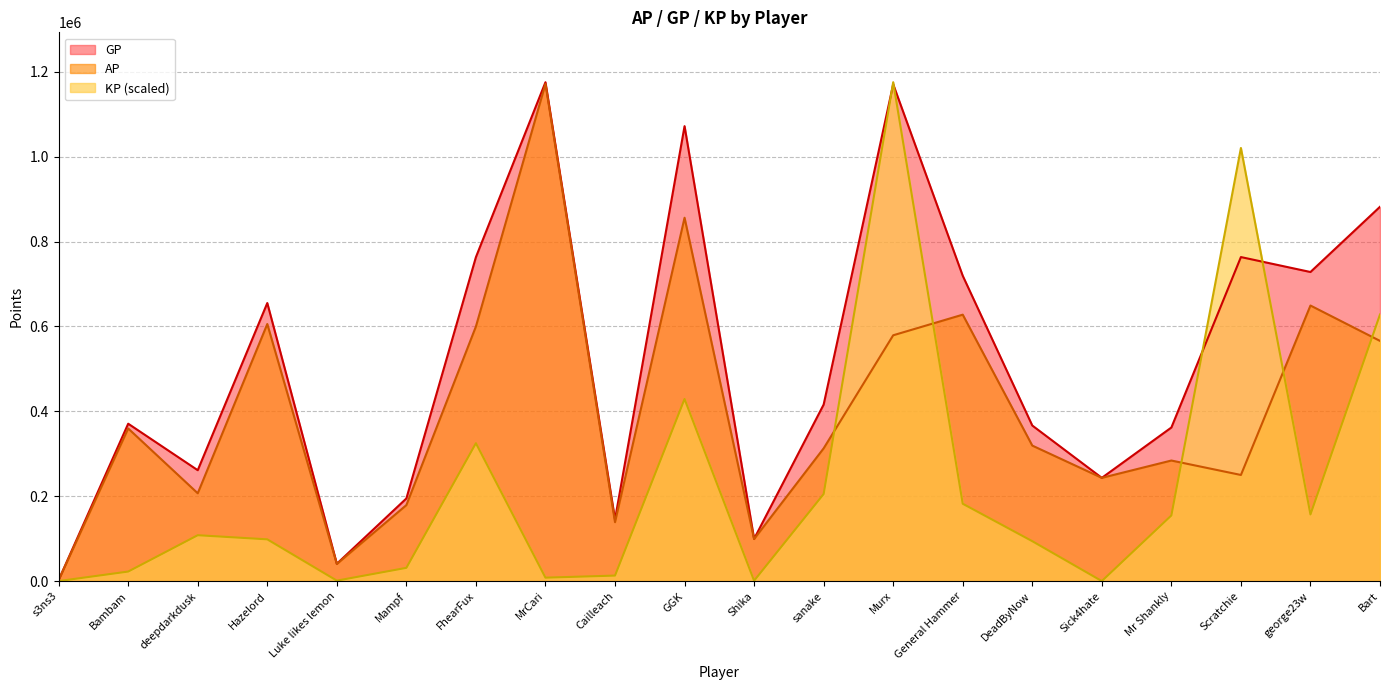

True or false: AP and GP intersect in this chart.

False